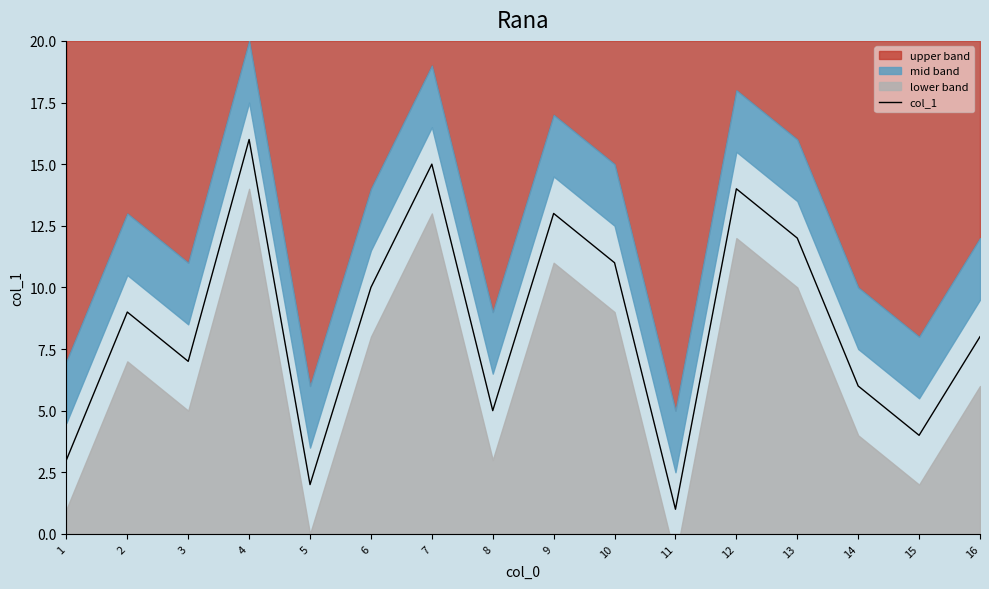

What is the change in value from 4 to 11?

-15